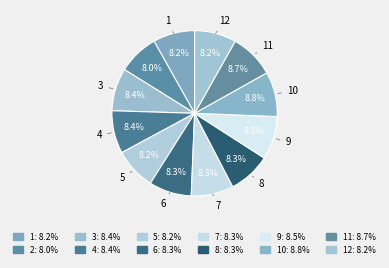

How many slices are in this pie chart?

12